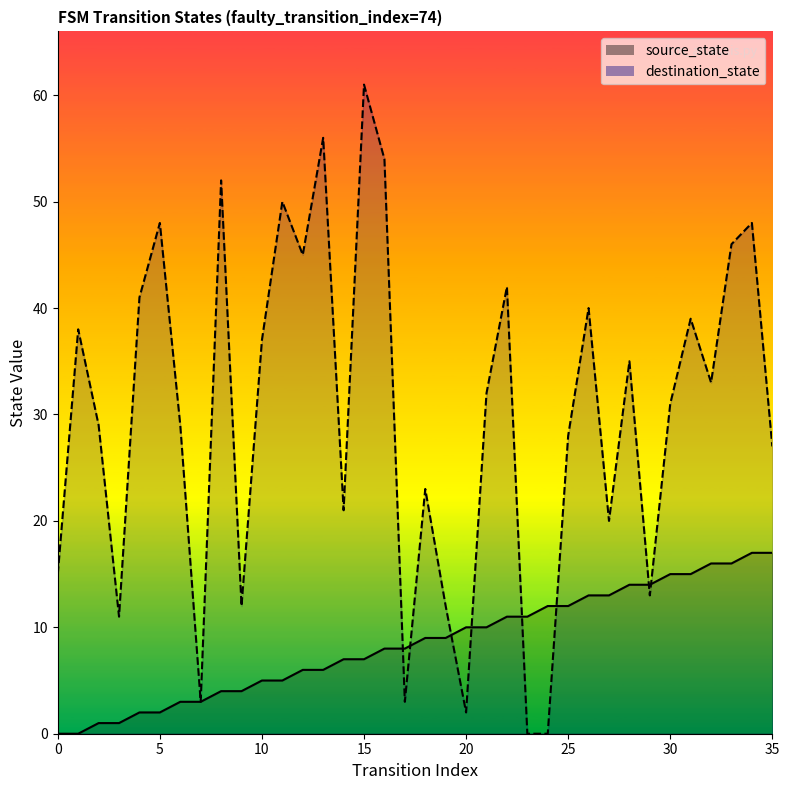

List the labels in order of destination_state value, smallest first.

23, 24, 20, 7, 17, 3, 9, 19, 29, 0, 27, 14, 18, 35, 25, 2, 6, 30, 21, 32, 28, 10, 1, 31, 26, 4, 22, 12, 33, 5, 34, 11, 8, 16, 13, 15